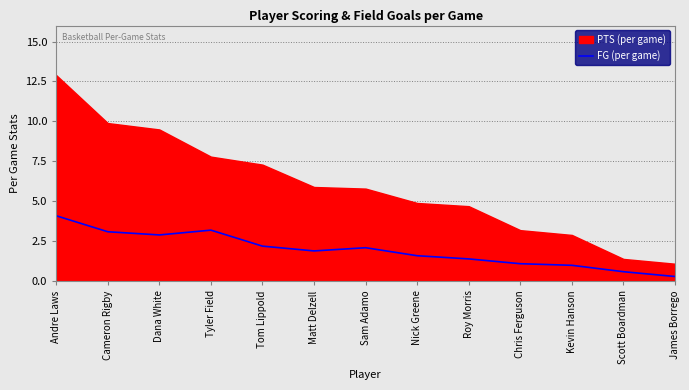

How many interior local valleys (lower than both neighbors) does the data have?

2